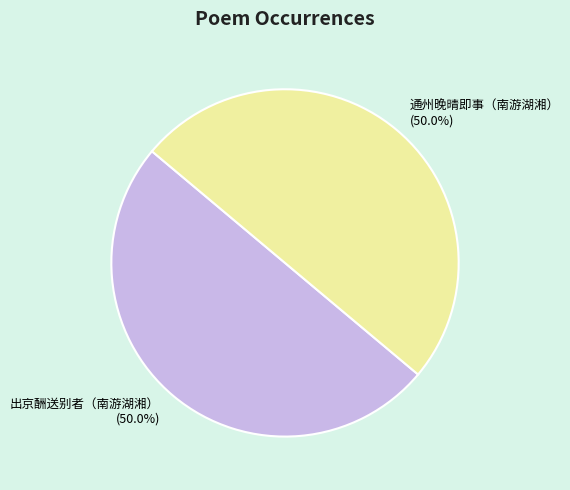

How much of the chart is everything except 出京酬送别者（南游湖湘）?

50.0%